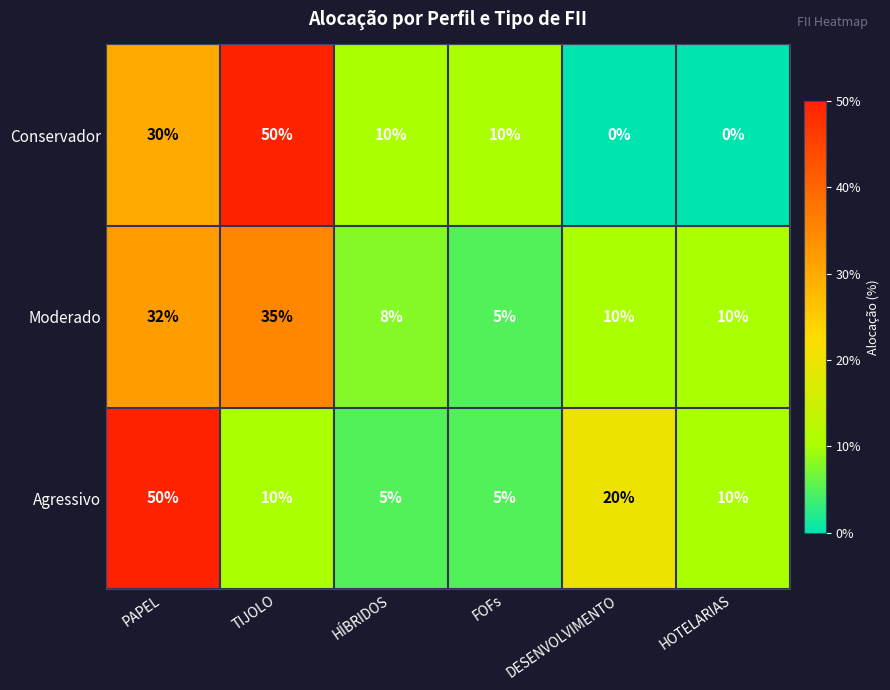

What is the sum of all Moderado values?

100